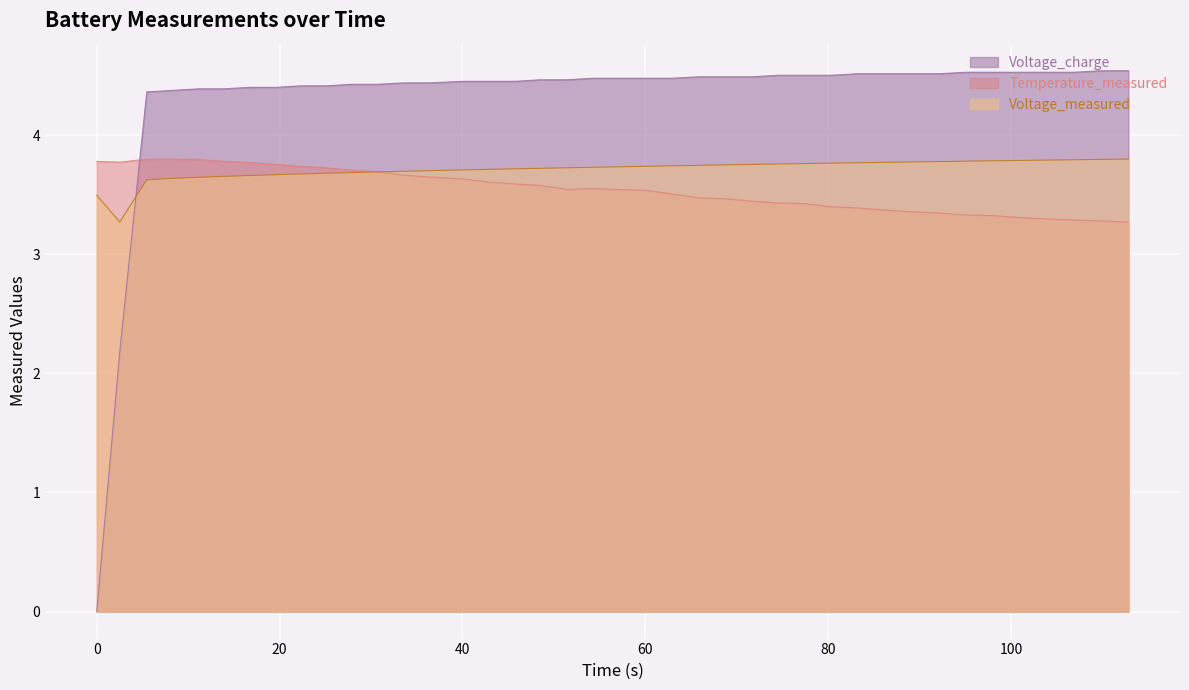

Rank the series by their average value, from lowest to highest.

Temperature_measured, Voltage_measured, Voltage_charge